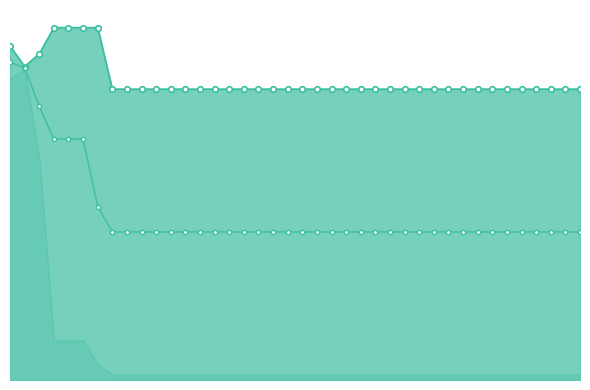

The worst_line series shows 1.6 at 26. True or false?

False